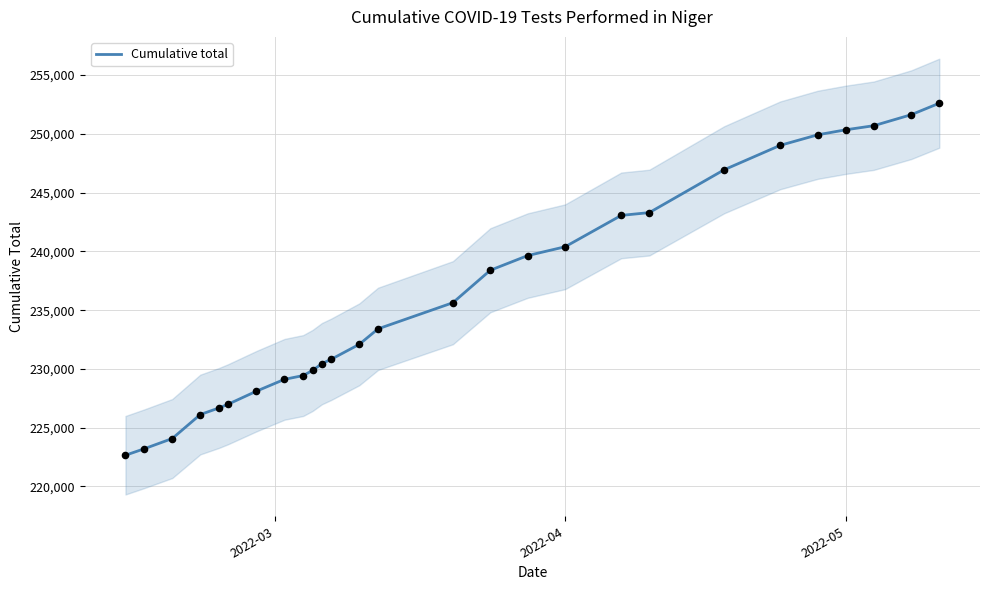

What is the maximum value for Cumulative total?

252609